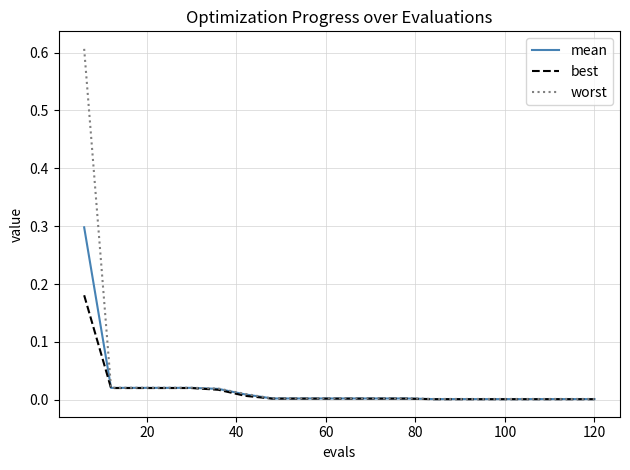

What is the greatest value displayed?

0.6